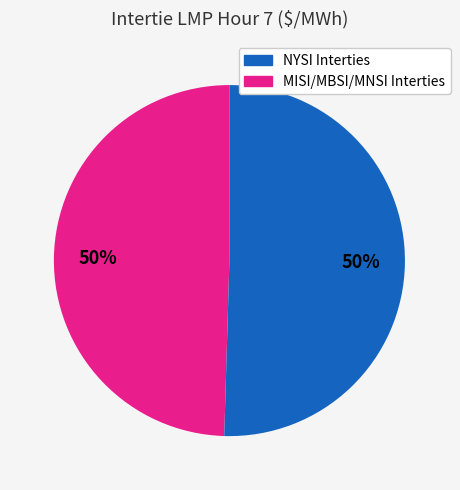

How many slices are in this pie chart?

2